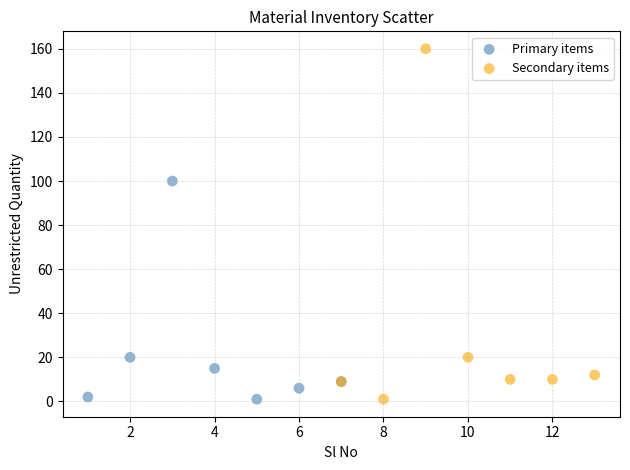

Which series reaches the maximum Y coordinate?

Secondary items